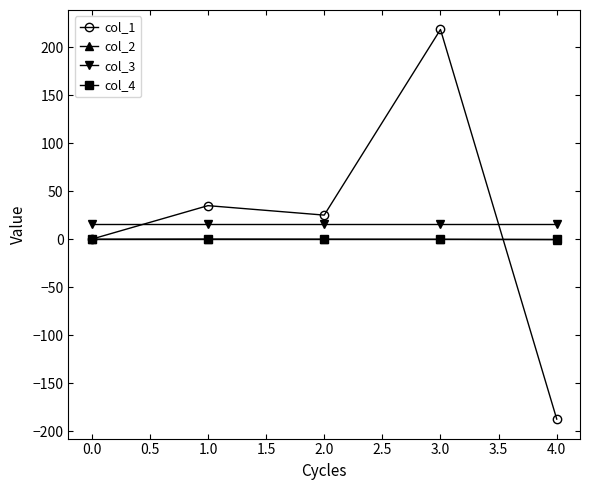

Which series has the widest spread of values?

col_1